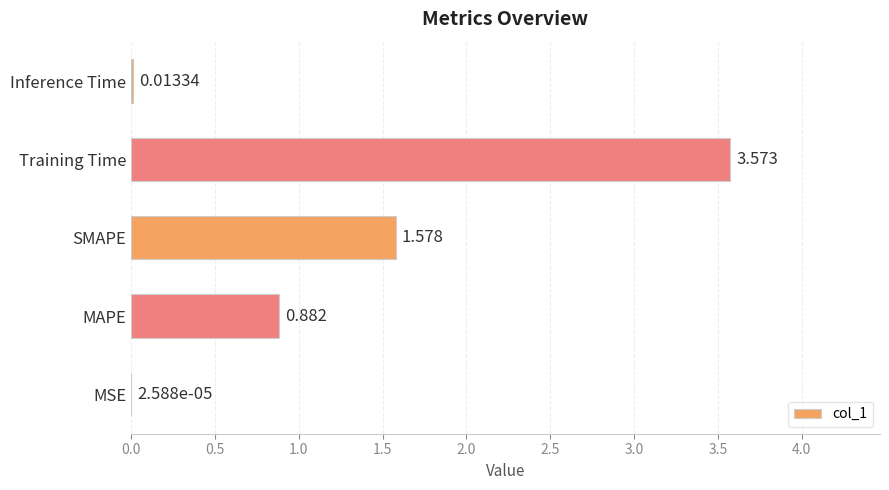

Between SMAPE and Training Time, which is larger?

Training Time